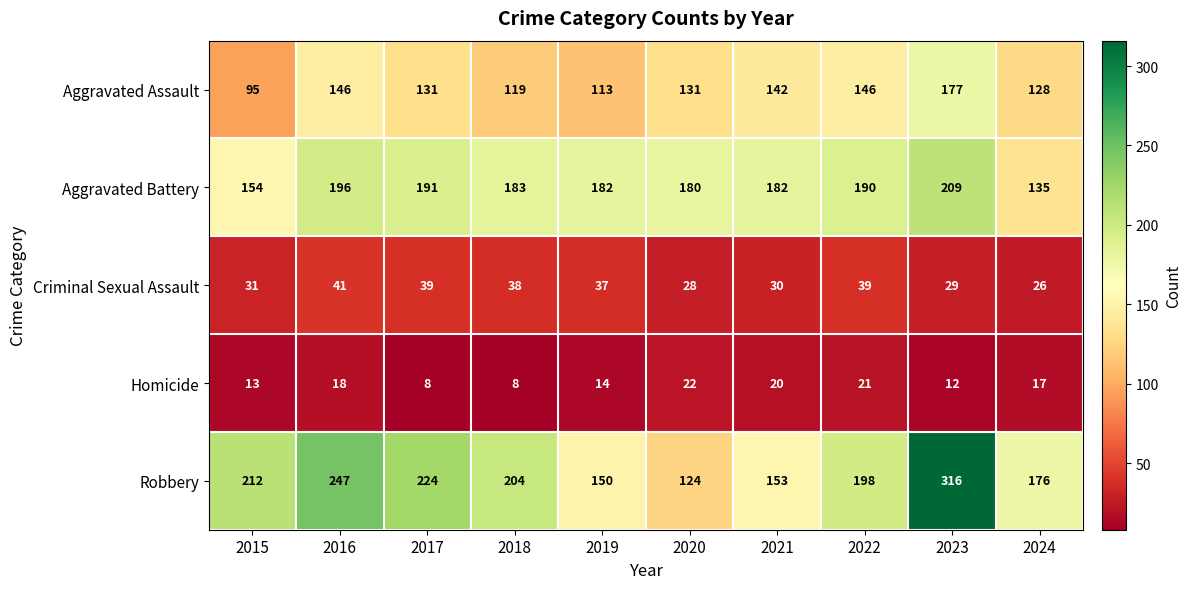

How many categories are shown in the chart?

10